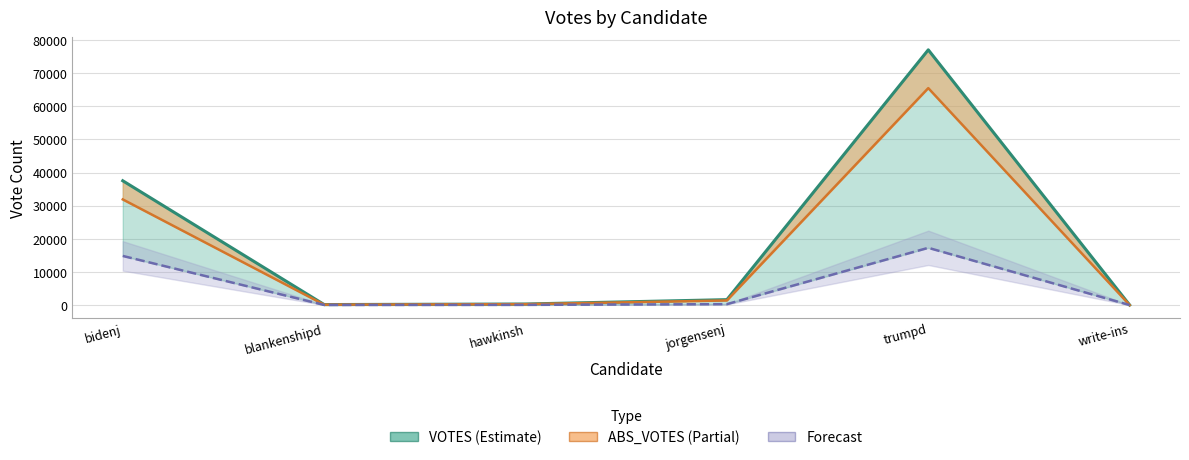

What is the label of the 2nd point from the left?

blankenshipd